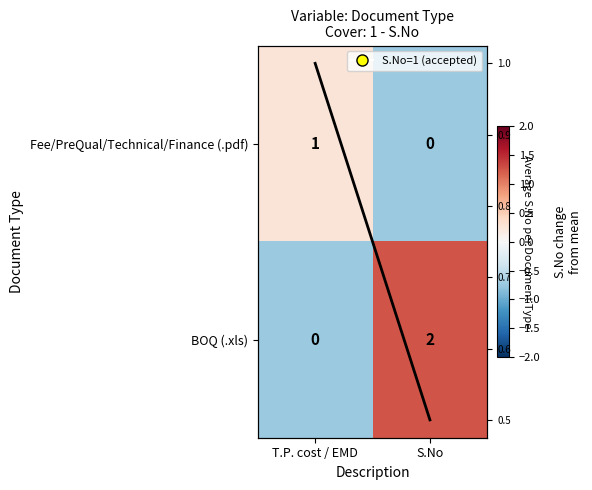

How many positive values does the BOQ (.xls) series have?

1